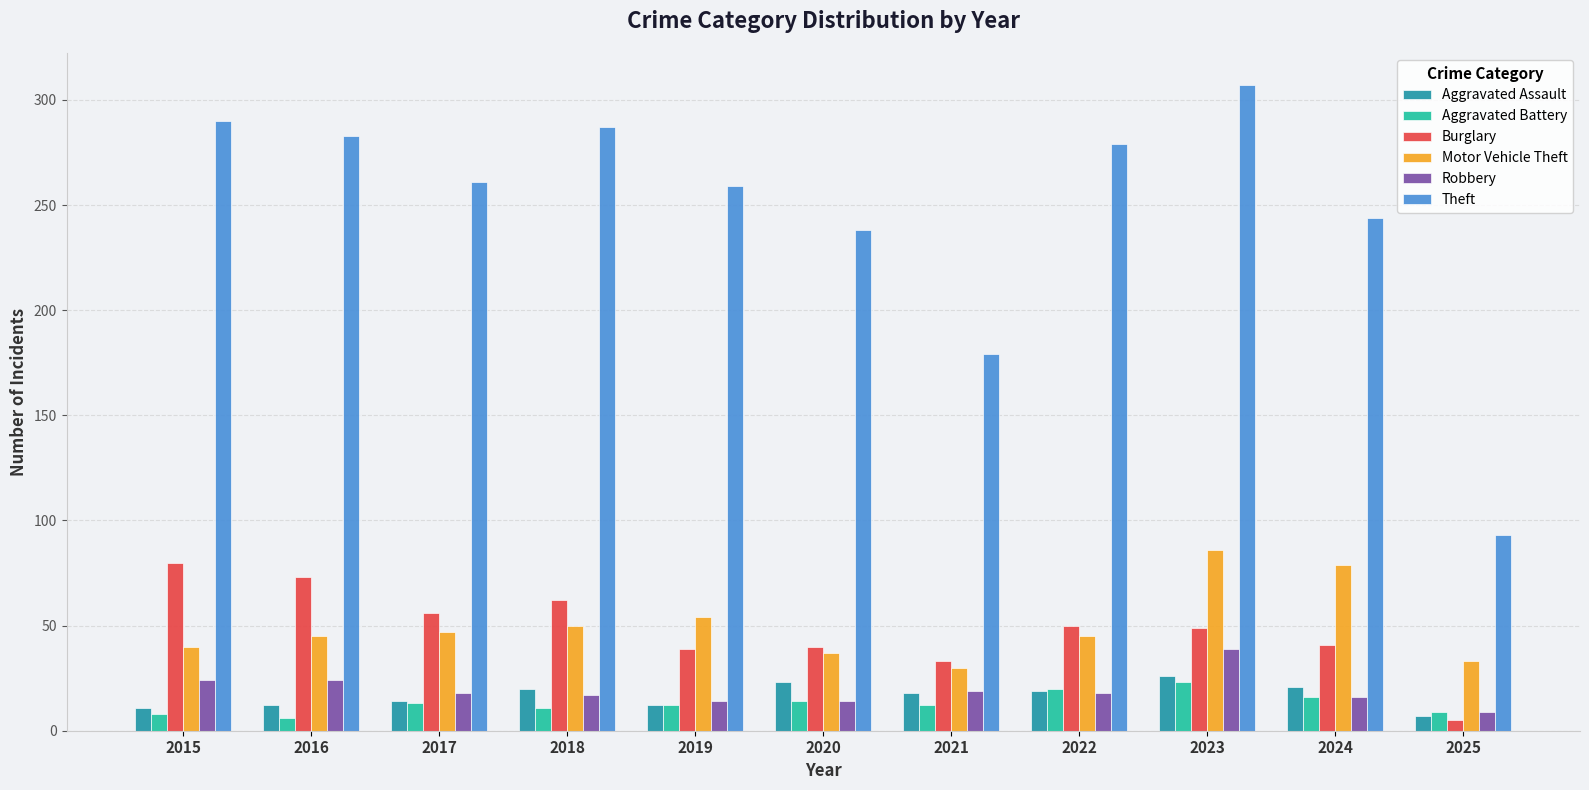

The value of Robbery at 2015 is 7. True or false?

False